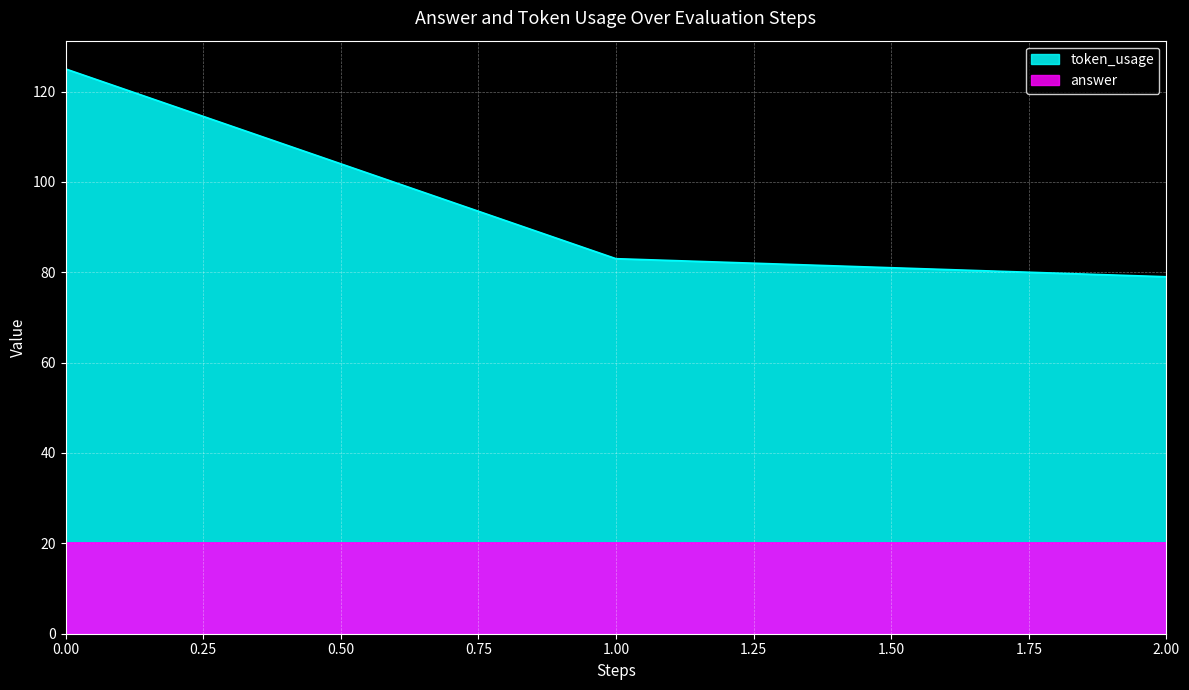

Does the chart display data point markers on the line(s)?

No